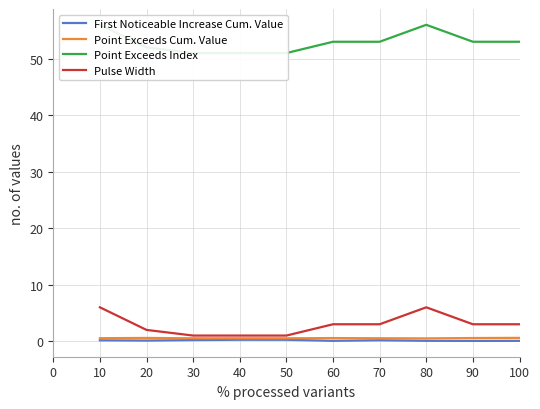

How many Pulse Width values are between 1 and 3?

8